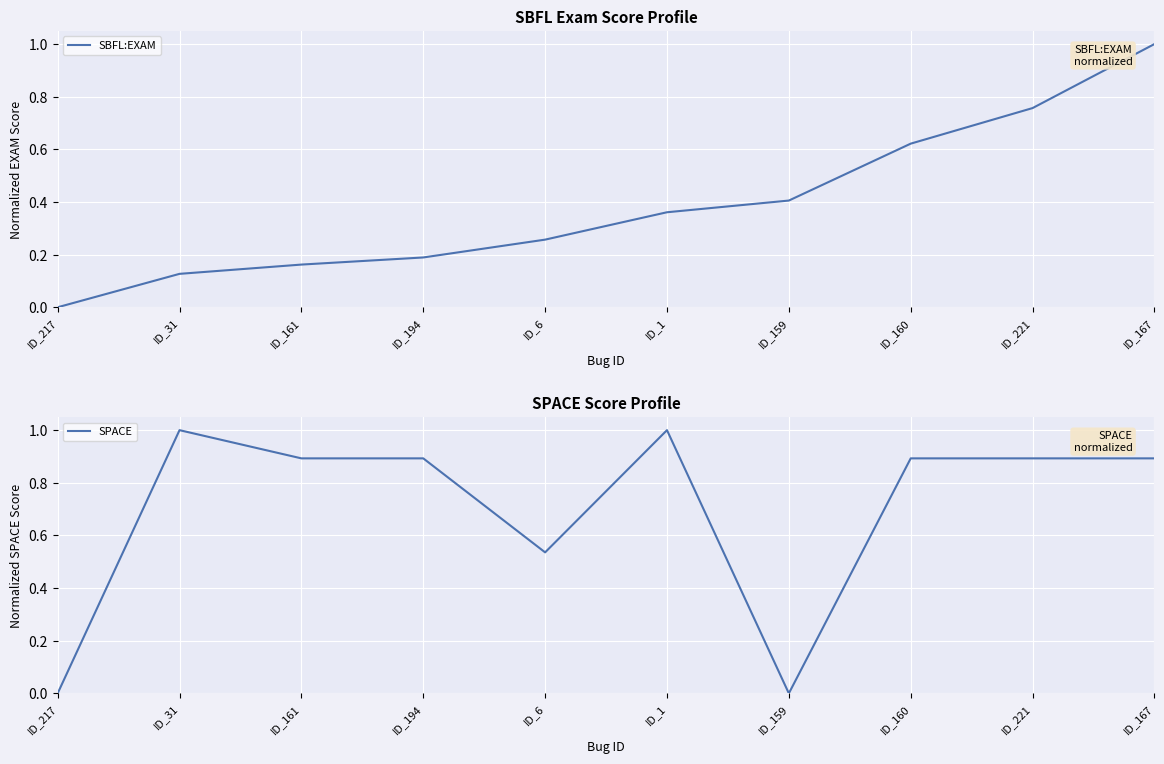

What are all the series names shown in the legend?

SBFL:EXAM, SPACE